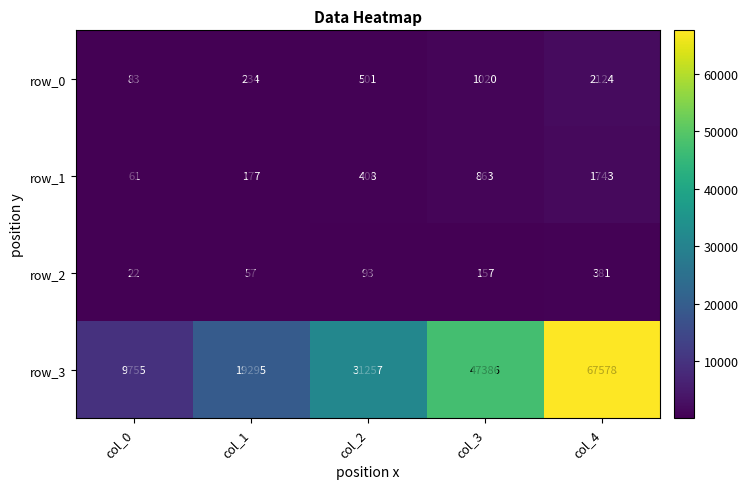

Reading right to left, what are all the values shown in this chart?

row_0: 2124	1020	501	234	83
row_1: 1743	863	408	177	61
row_2: 381	157	93	57	22
row_3: 67578	47386	31257	19295	9755